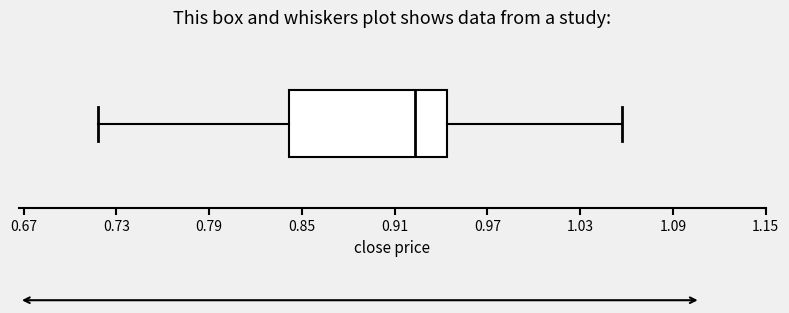

Read this box plot against the x-axis: the position of the median line, the range covered by the box, and the ends of both whiskers. The values are not printed on the chart, so give them approximately, as read against the axis.

median 0.92, box 0.84 to 0.94, whiskers 0.72 to 1.06